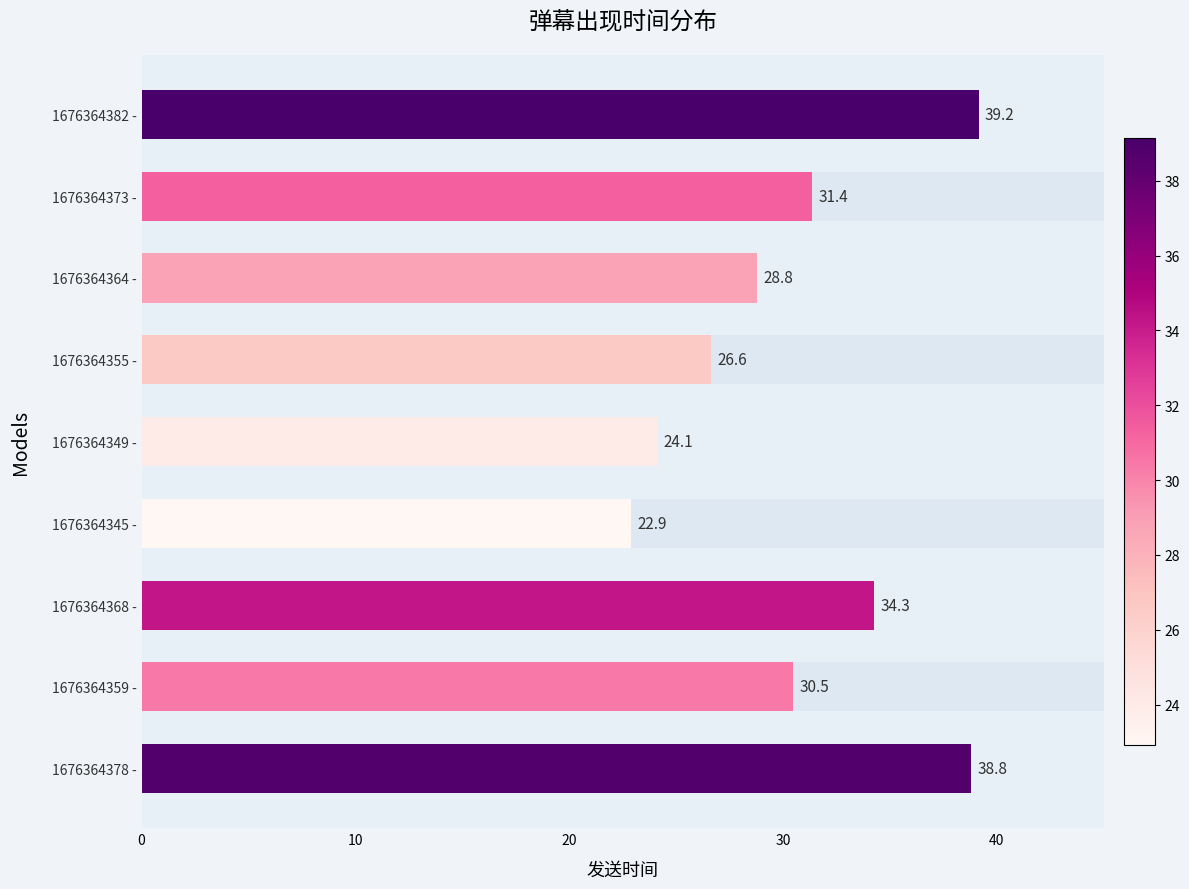

What is the difference between the second highest and minimum values?

15.9